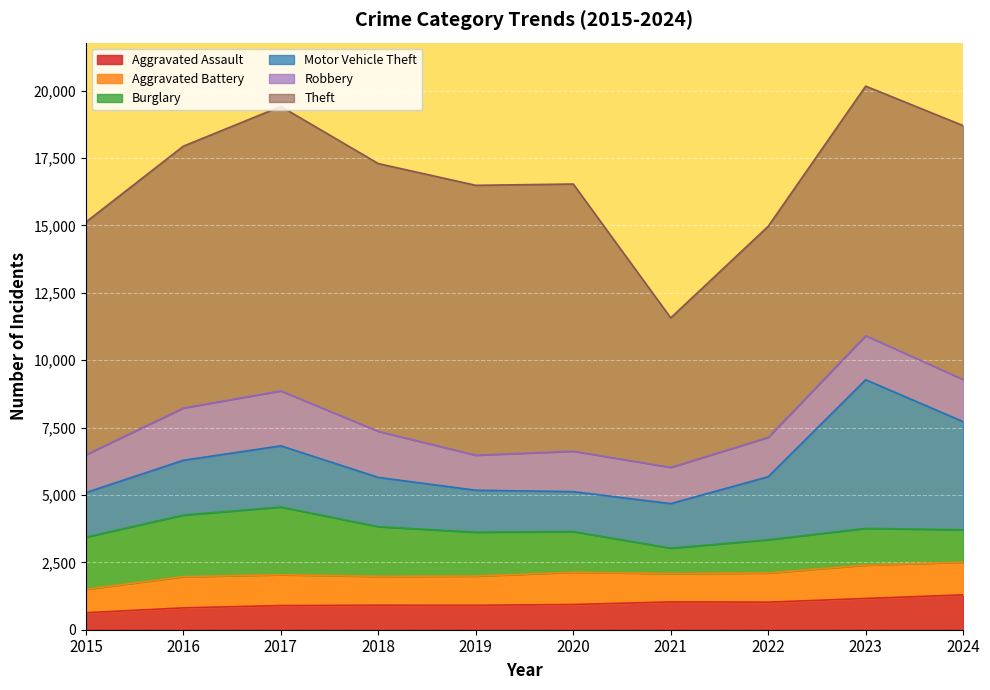

What is the total value across all series at 2015?

15124